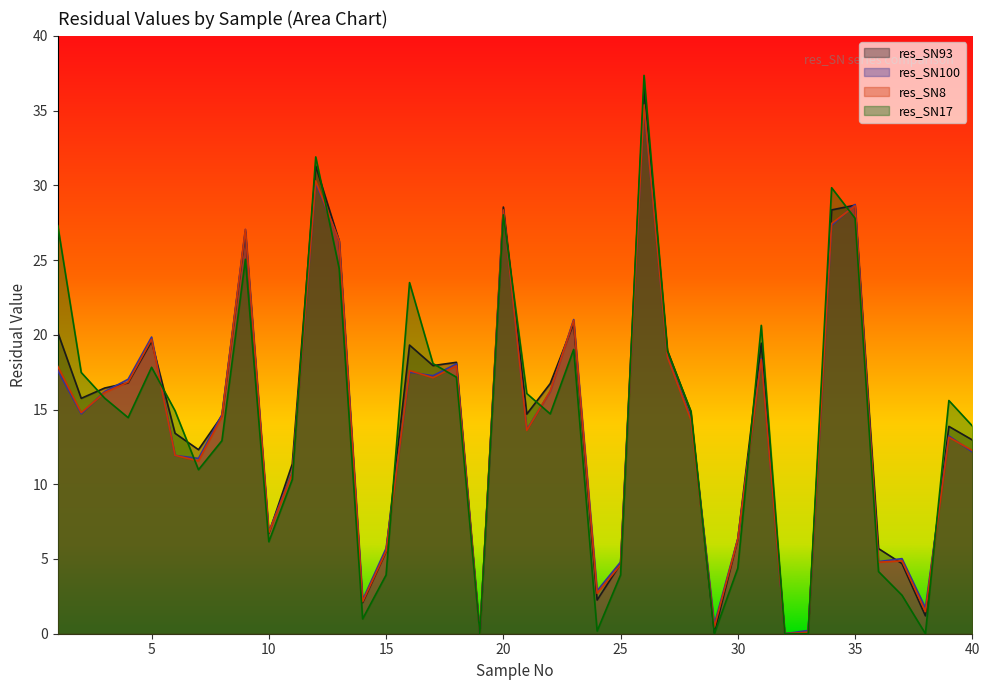

What is the highest value of the res_SN100 series?

35.3